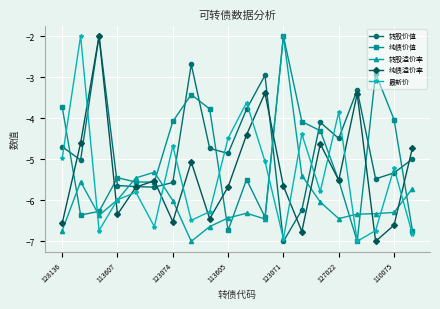

What is the value of the 纯债溢价率 point at the 5th from the left?

-5.7